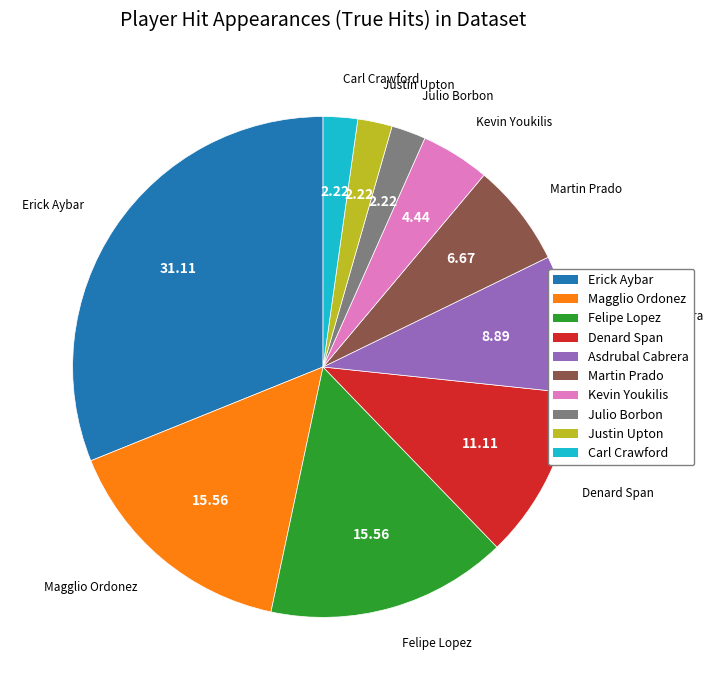

Do Erick Aybar and Denard Span together represent more than half of the pie?

No